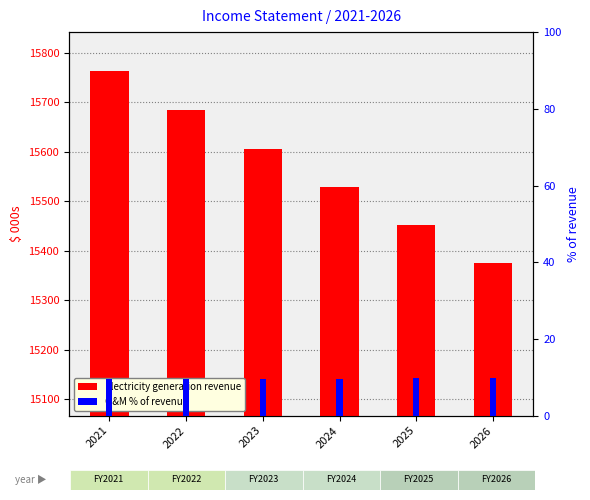

What is the sum of all O&M % of revenue values?

57.8